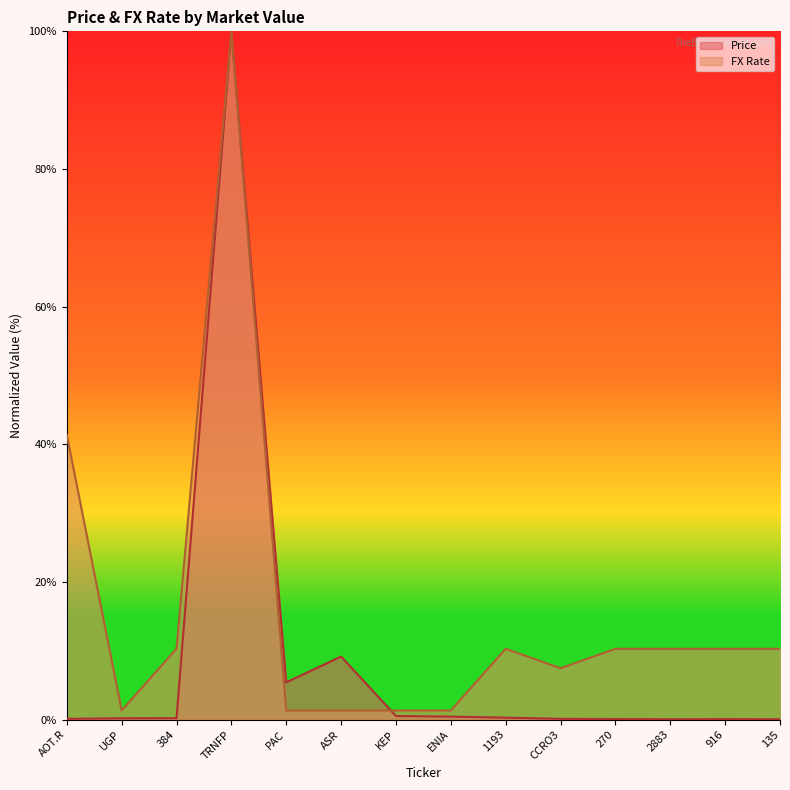

At which label does FX Rate first exceed 10?

AOT.R